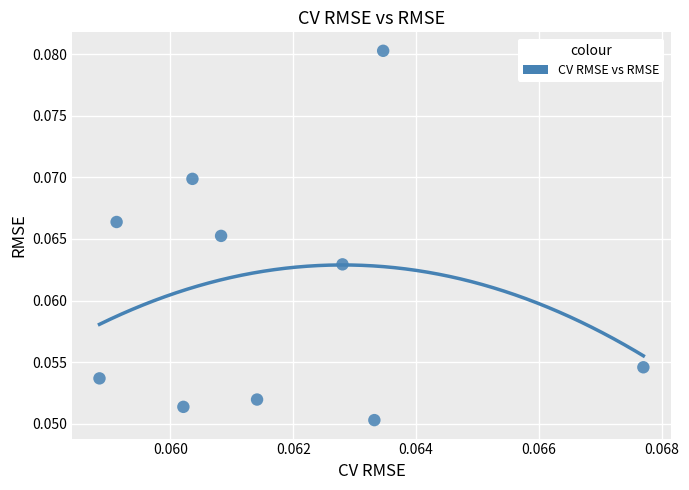

Count the number of points in this scatter plot.

10